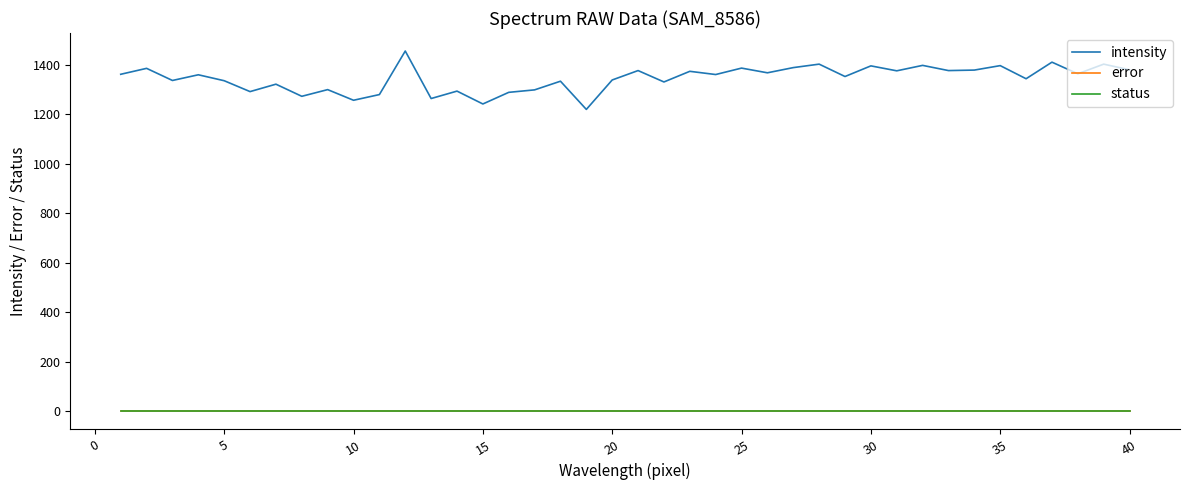

Does the chart display data point markers on the line(s)?

No